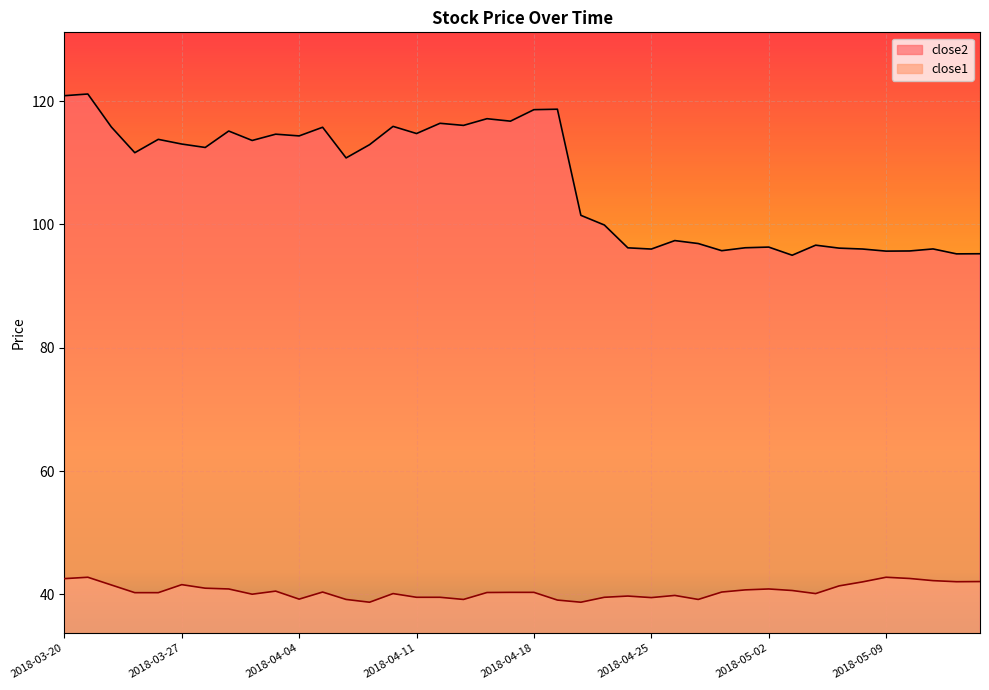

What is the minimum value shown in the chart?

38.7